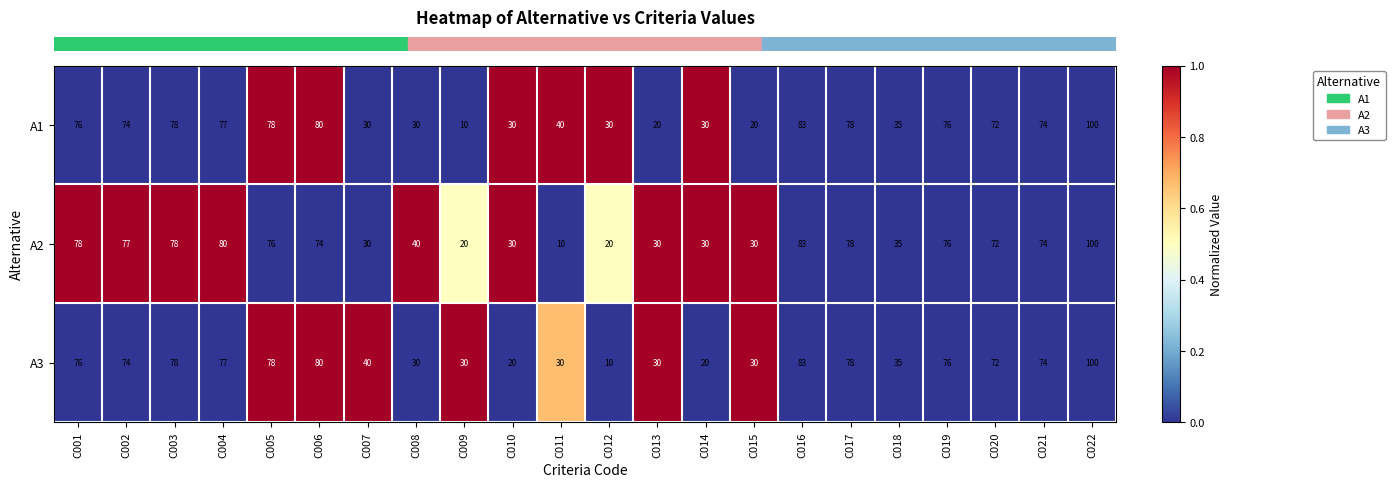

What is the minimum value shown in the chart?

10